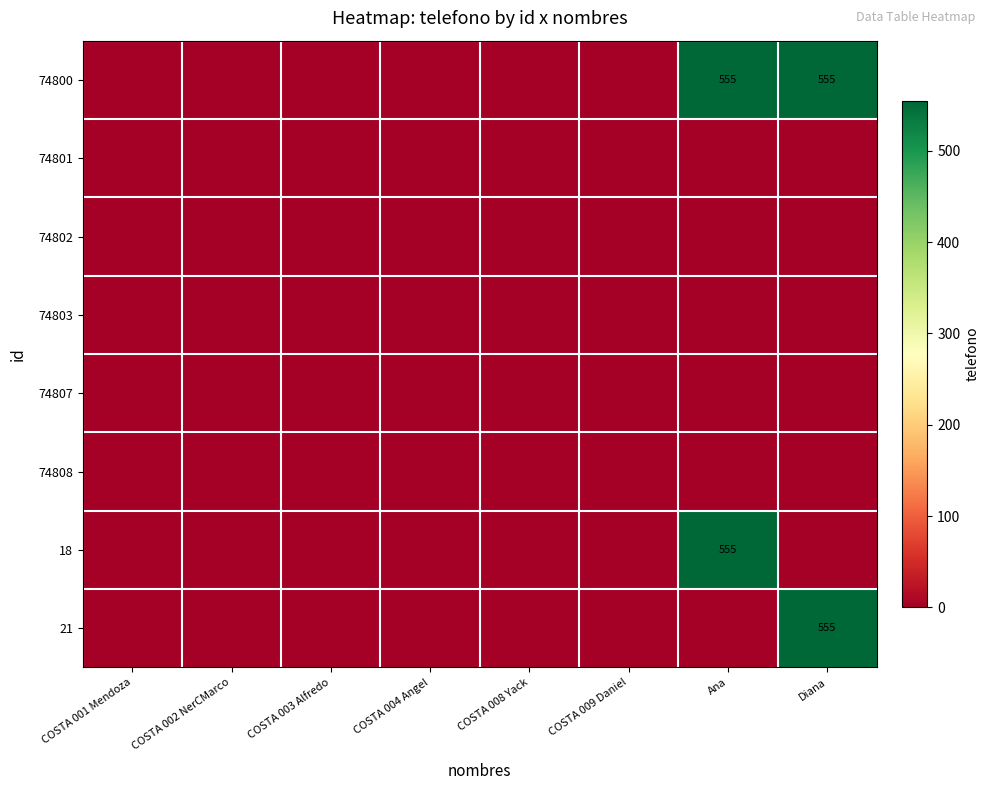

Count the number of data series in this chart.

8